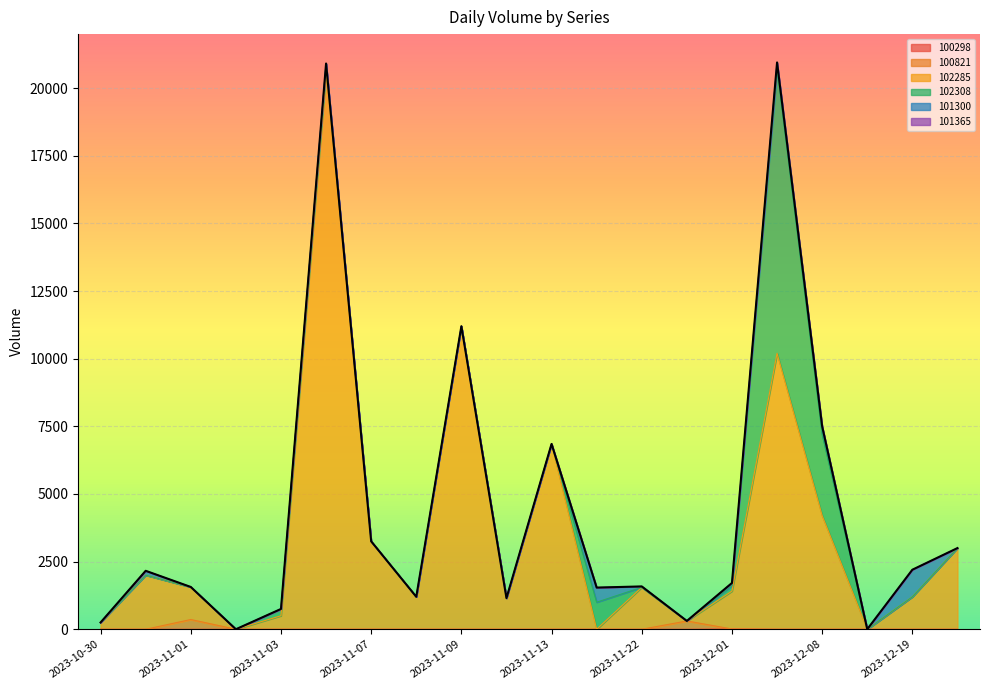

What is the maximum value for 102285?

20600